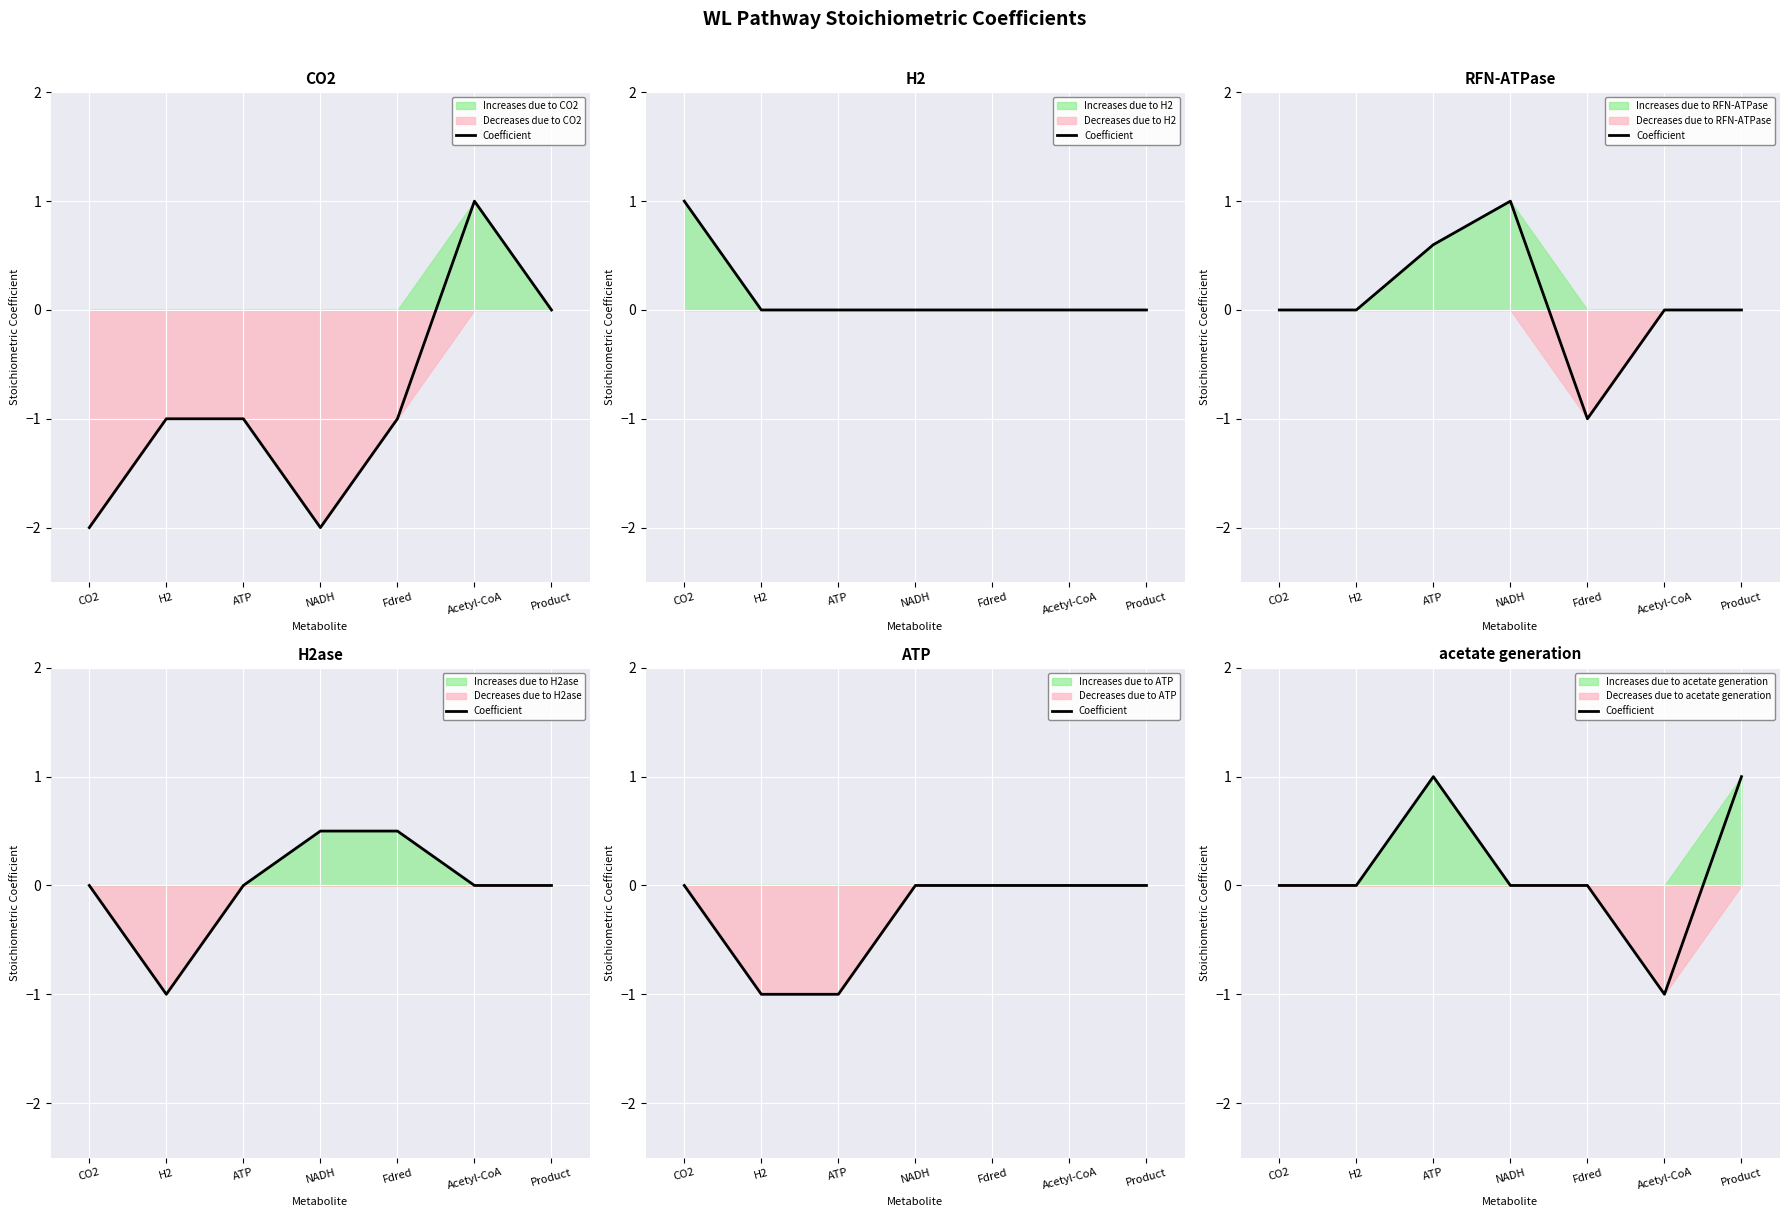

How many points are lower than both their immediate neighbors (excluding endpoints)?

1